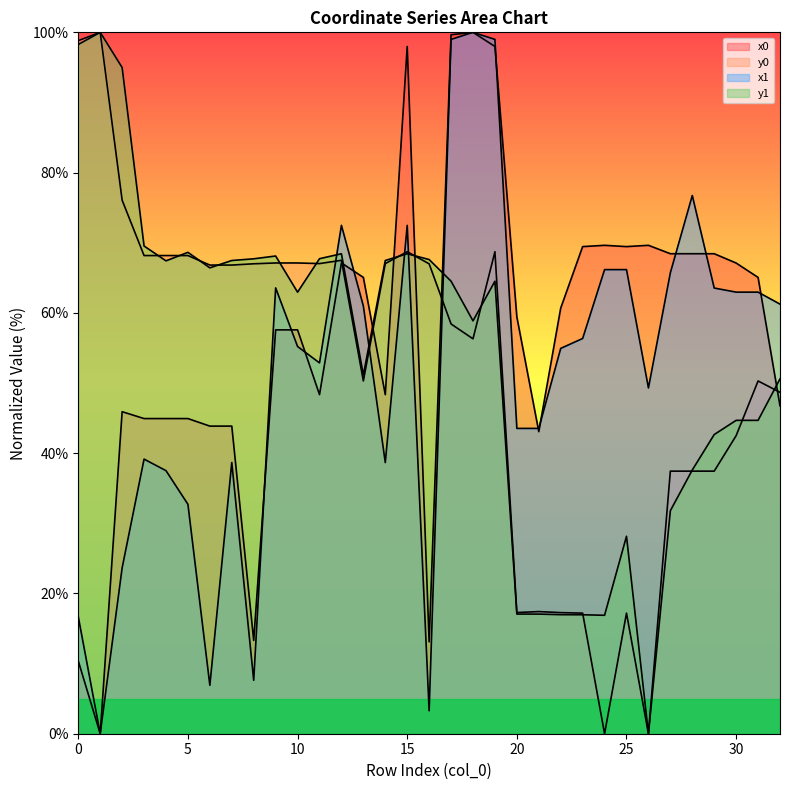

At which label does x0 reach its minimum?

1